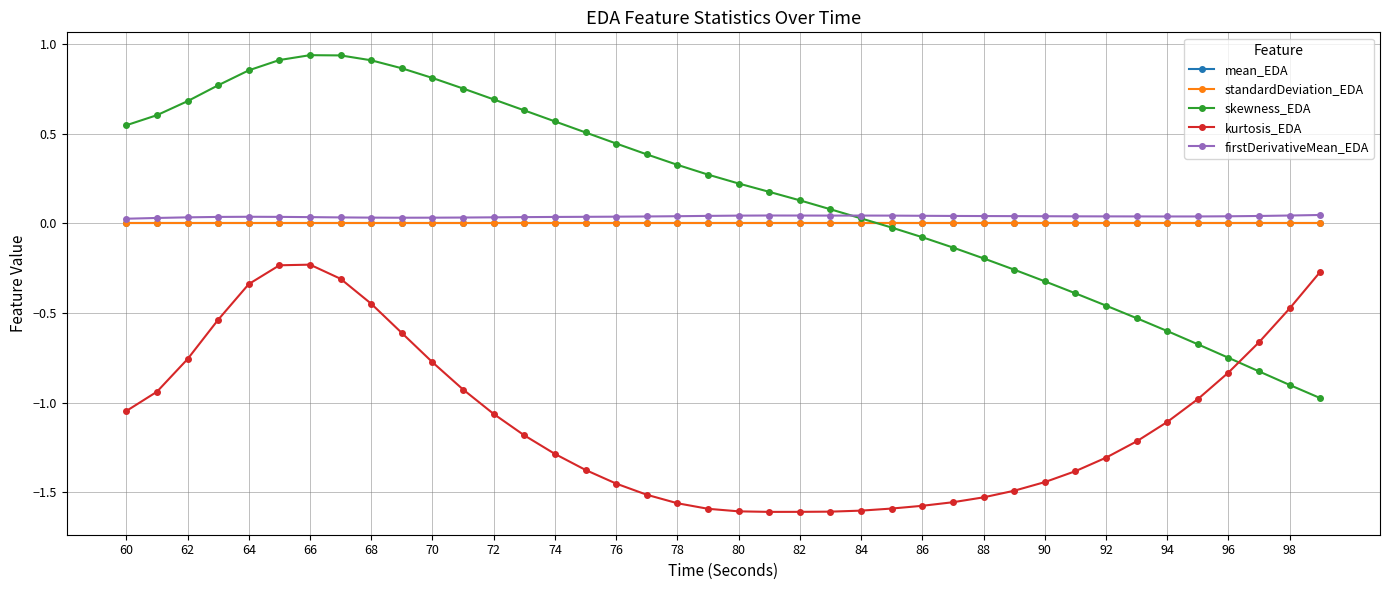

Which series has the largest total across all categories?

skewness_EDA